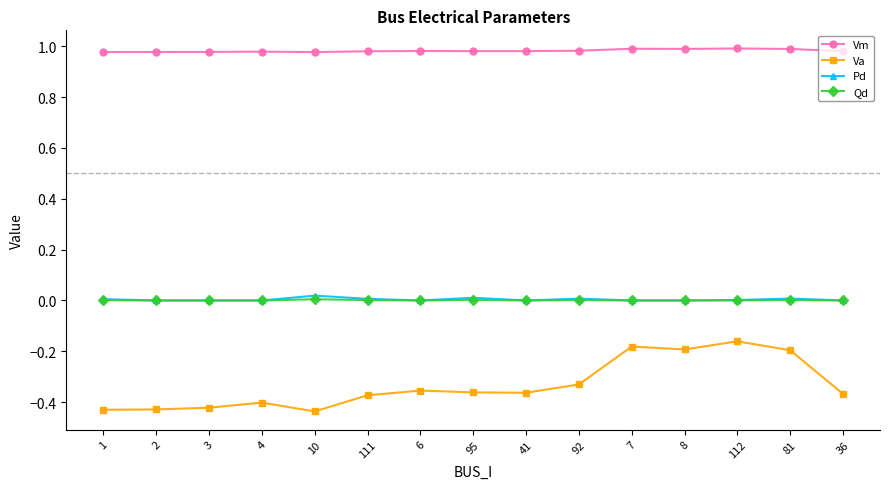

True or false: Vm and Pd intersect in this chart.

False